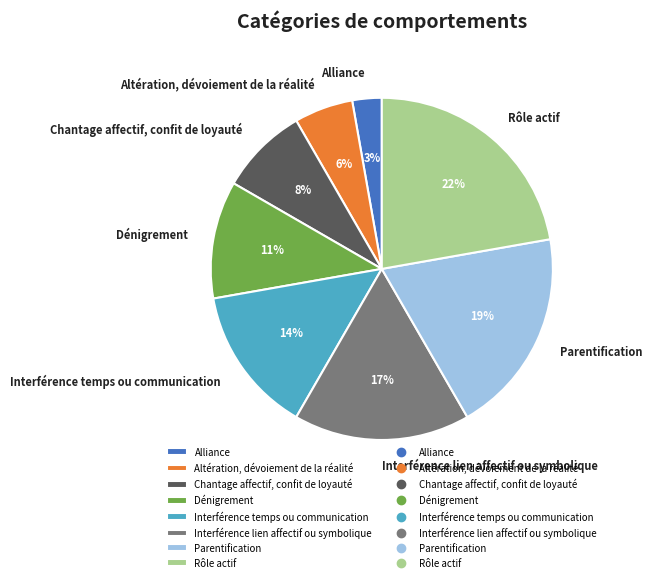

Does any single category account for the majority?

No